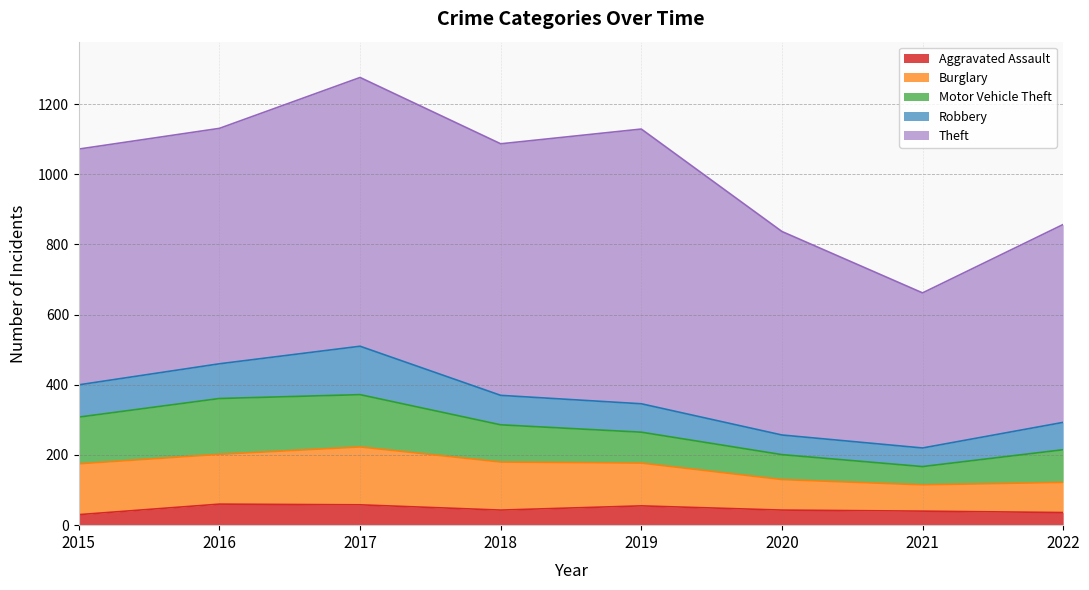

Is it true that Aggravated Assault equals 40 at 2021?

True